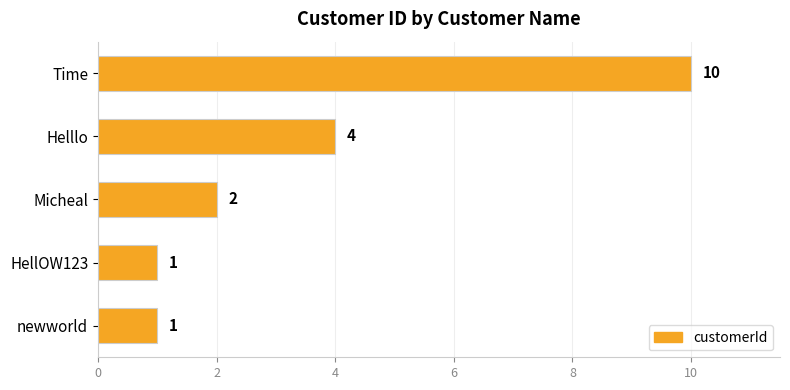

Which category has the highest value across all series?

Time